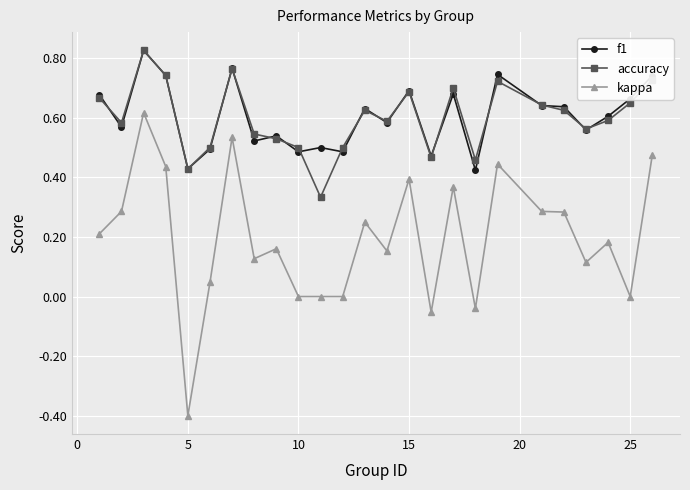

True or false: accuracy and kappa cross at least once.

False